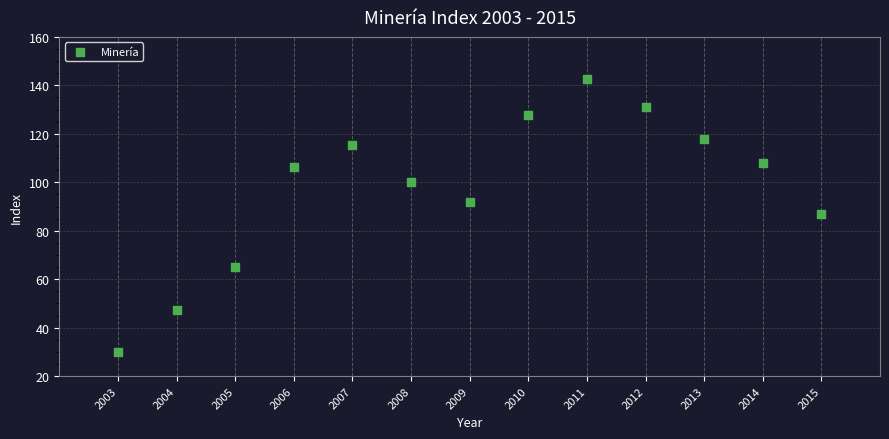

What is the range of Y values (max minus min)?

112.9